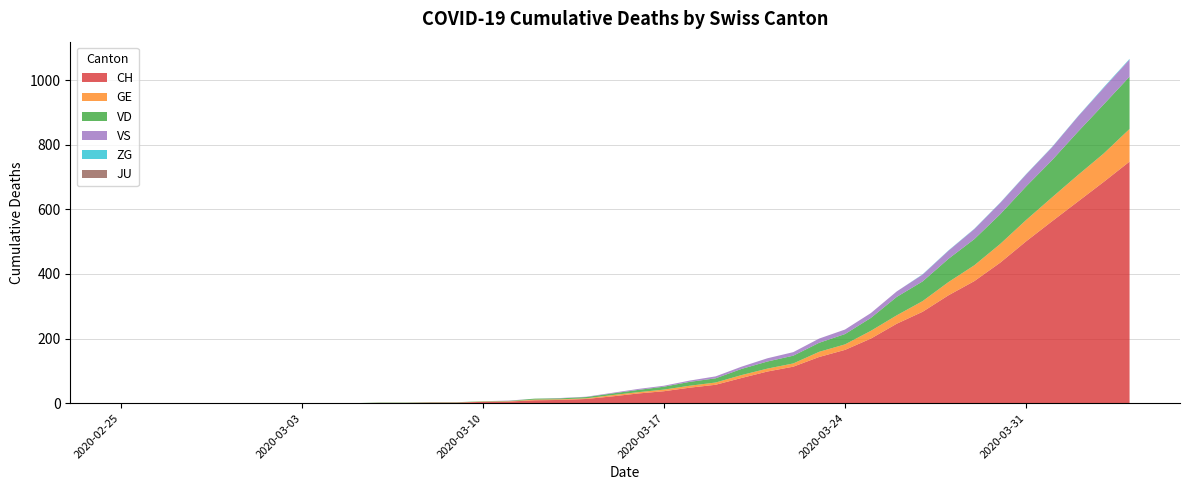

Reading left to right, transcribe all the data shown in this chart.

CH: 0	0	0	0	0	0	0	0	0	0	1	1	2	2	4	5	9	10	13	21	30	37	48	57	78	98	113	143	165	200	246	283	334	378	435	501	563	624	685	748
GE: 0	0	0	0	0	0	0	0	0	0	0	0	0	0	1	1	2	2	2	4	4	5	6	7	9	9	10	16	17	24	26	33	41	49	58	66	74	82	88	101
VD: 0	0	0	0	0	0	0	0	0	0	1	1	1	1	1	1	3	3	4	5	7	9	12	13	19	22	24	28	32	40	57	61	72	81	92	104	115	134	152	162
VS: 0	0	0	0	0	0	0	0	0	0	0	0	0	0	0	1	0	1	1	2	3	3	4	6	7	10	11	13	14	15	17	21	25	31	35	37	40	47	51	53
ZG: 0	0	0	0	0	0	0	0	0	0	0	0	0	0	0	0	0	0	0	0	0	0	0	0	0	0	0	0	0	0	0	1	1	1	1	1	1	1	2	2
JU: 0	0	0	0	0	0	0	0	0	0	0	0	0	0	0	0	0	0	0	0	0	0	0	0	0	0	0	0	0	0	0	0	0	0	0	0	0	0	0	0